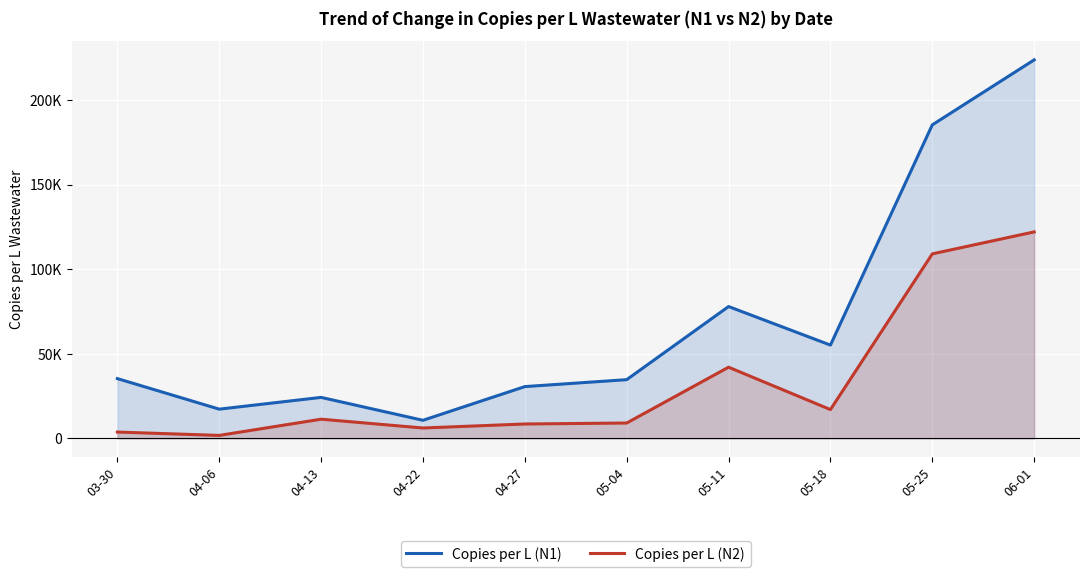

True or false: Copies per L (N1) has more than 2 points higher than both neighbors.

False